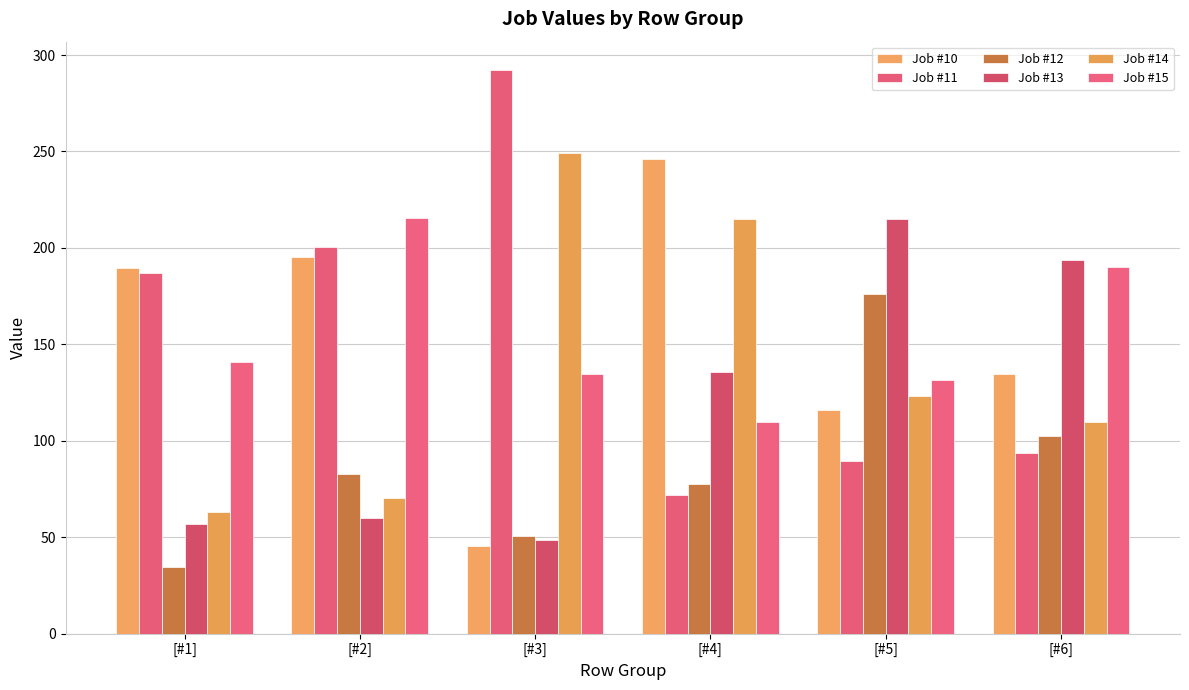

The value of Job #10 at [#4] is 145.5. True or false?

False